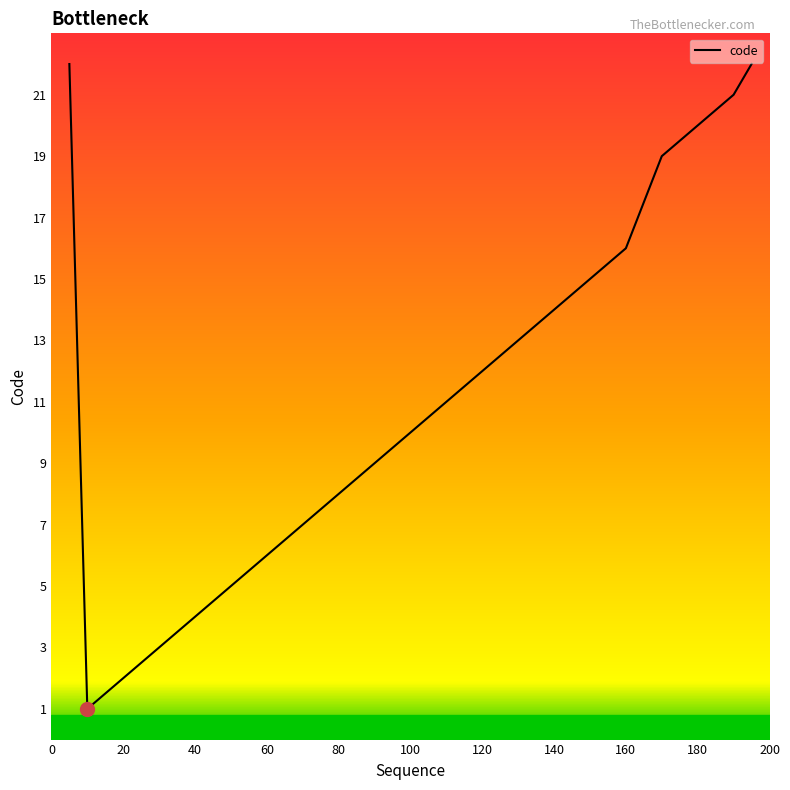

What is the label of the 13th point from the right?

180